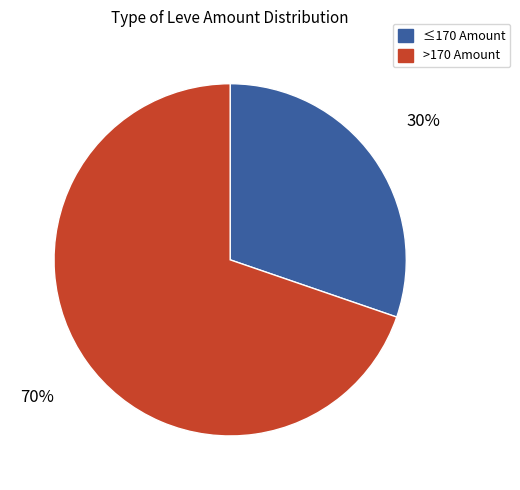

Does any single category account for the majority?

Yes